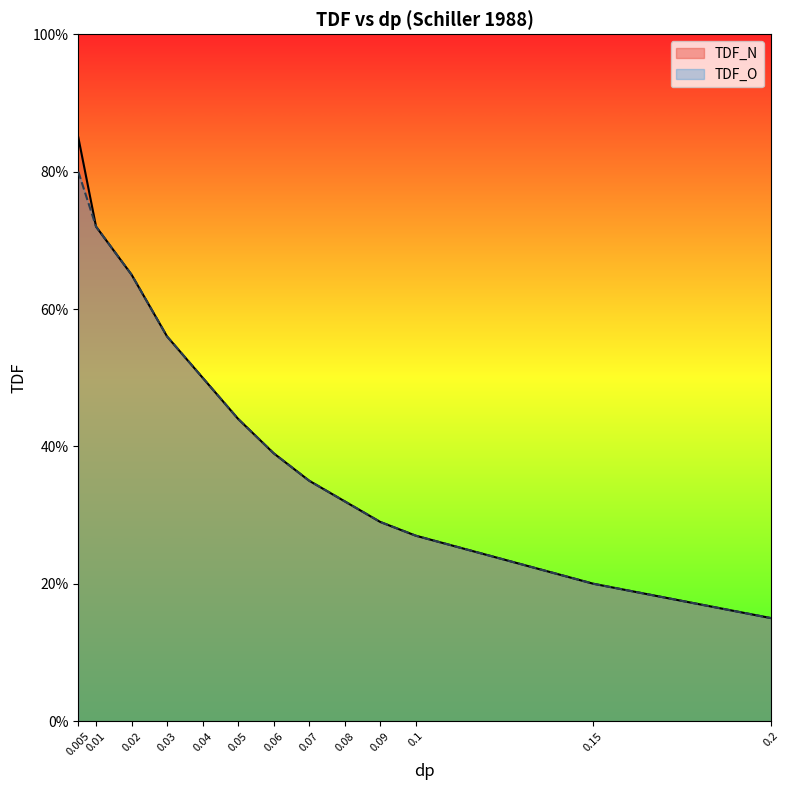

What is the smallest value displayed?

0.1